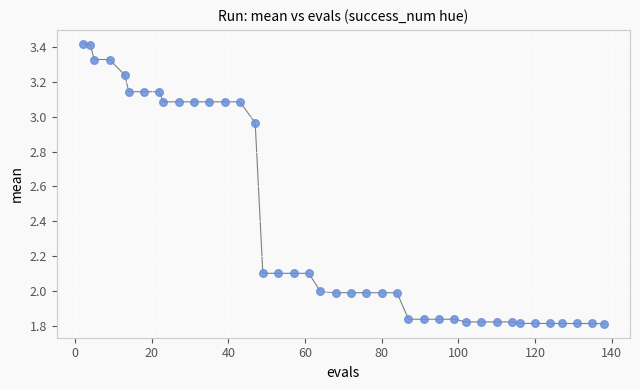

What is the range of Y values (max minus min)?

1.6